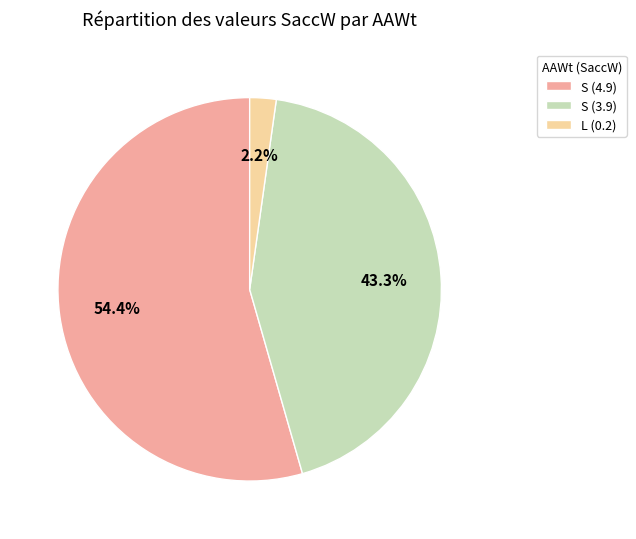

How many slices are in this pie chart?

3